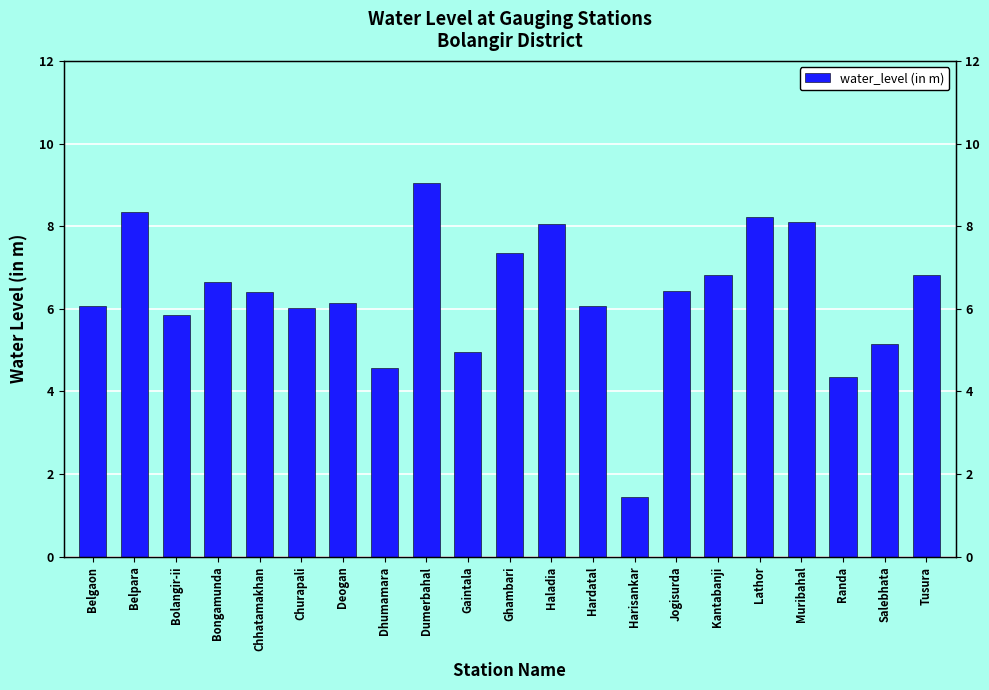

Rank the categories by value from lowest to highest.

Harisankar, Randa, Dhumamara, Gaintala, Salebhata, Bolangir-ii, Churapali, Belgaon, Hardatal, Deogan, Chhatamakhan, Jogisurda, Bongamunda, Kantabanji, Tusura, Ghambari, Haladia, Muribahal, Lathor, Belpara, Dumerbahal